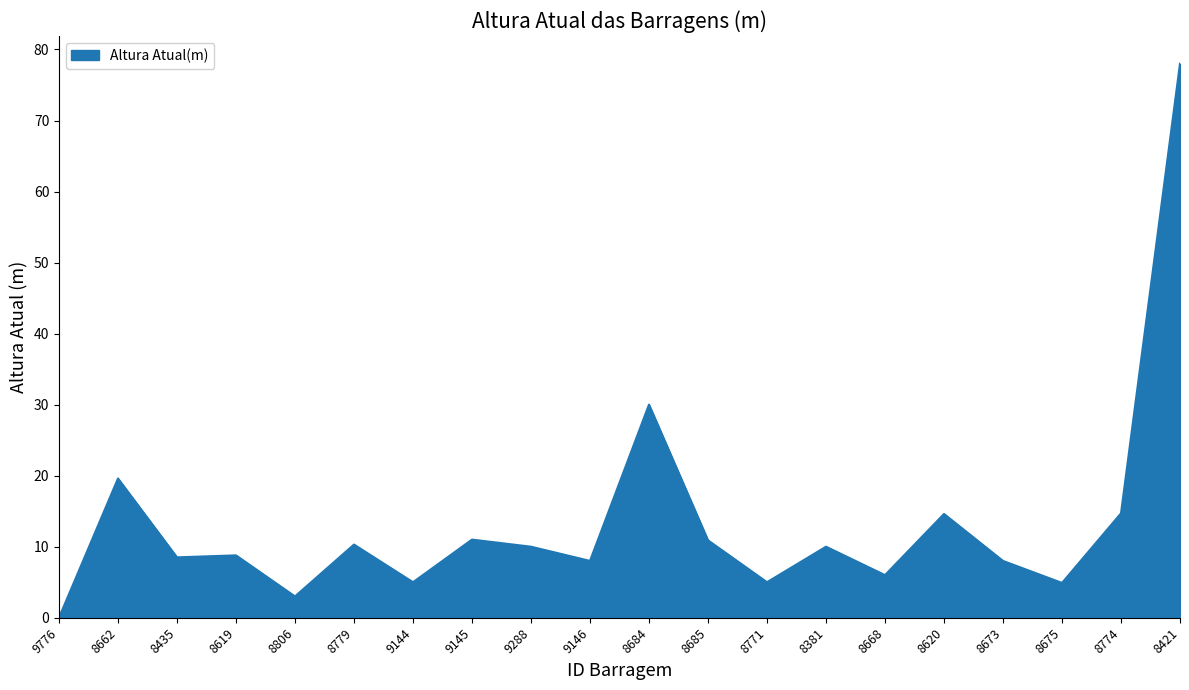

What position from the right is 8421?

1